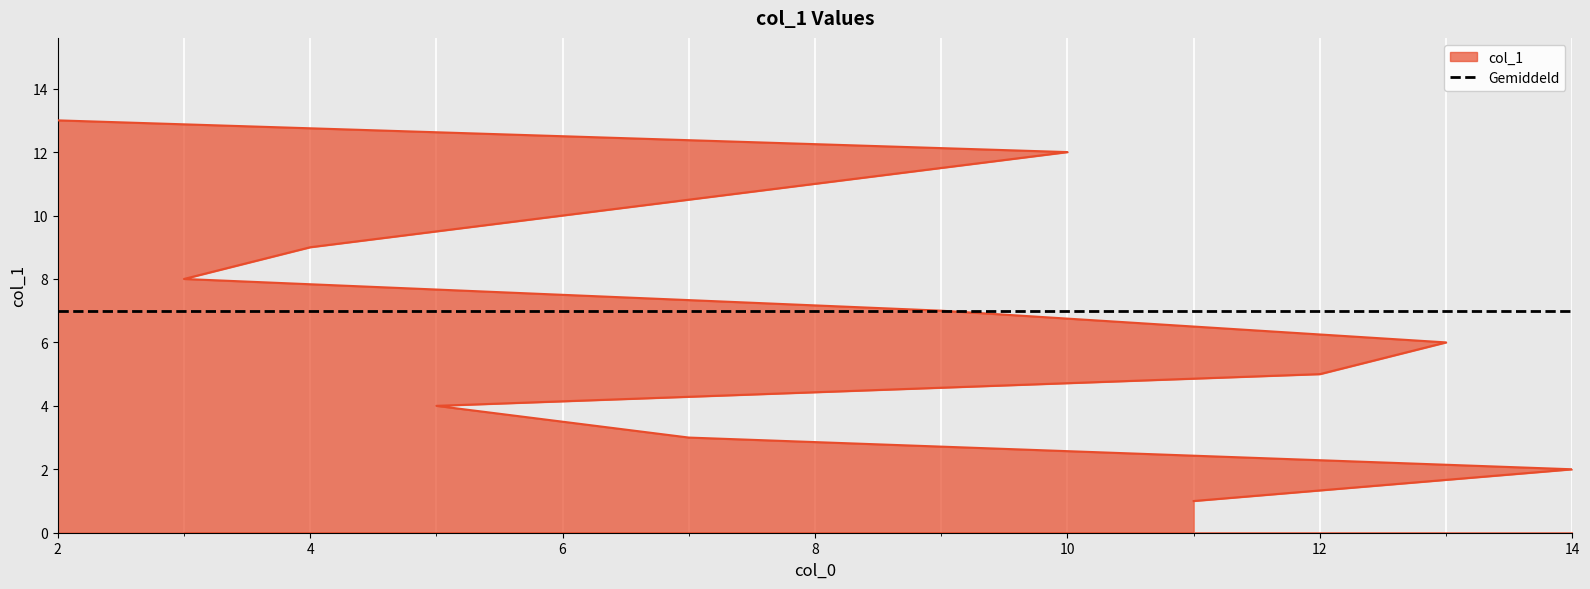

List the labels in order of value, largest first.

2, 10, 8, 6, 4, 3, 9, 13, 12, 5, 7, 14, 11